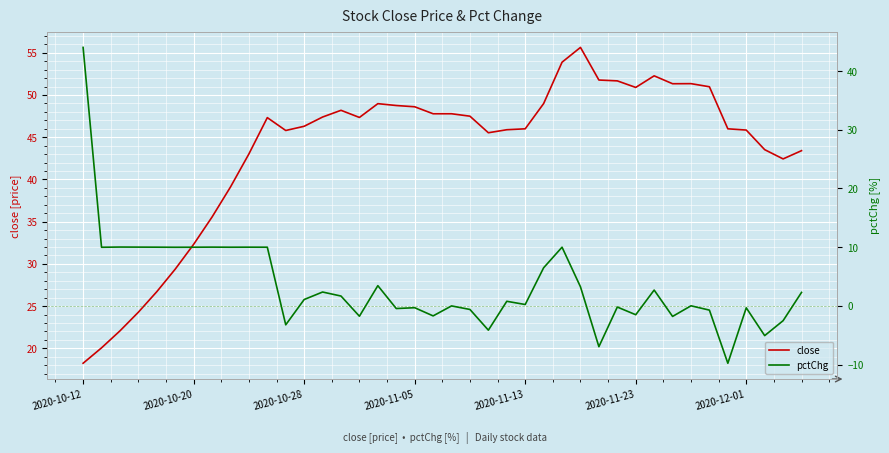

What is the difference between the maximum and minimum values in the pctChg series?

53.8